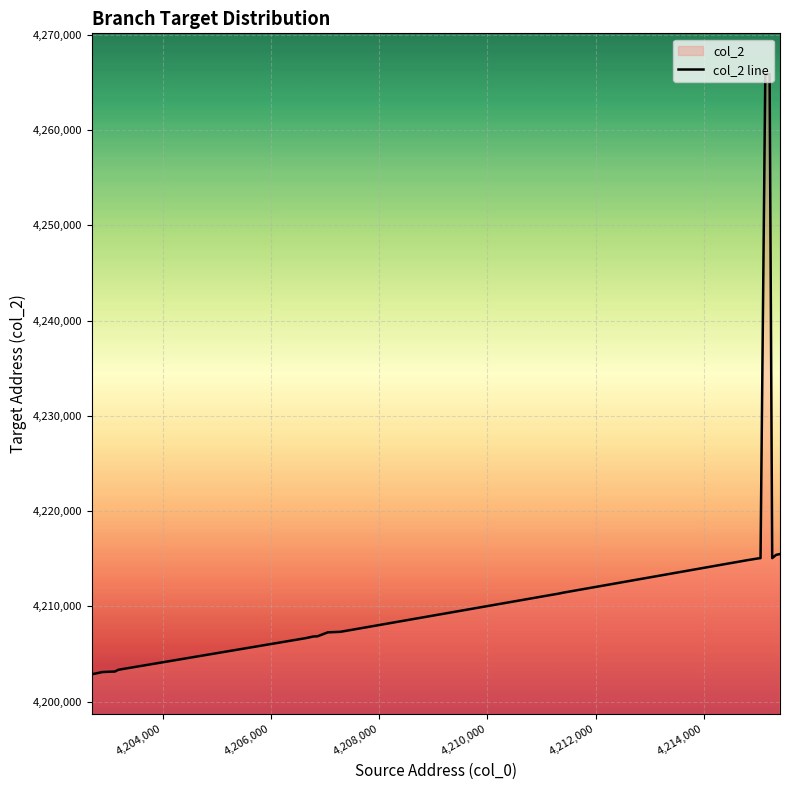

What is the minimum value shown in the chart?

4202872